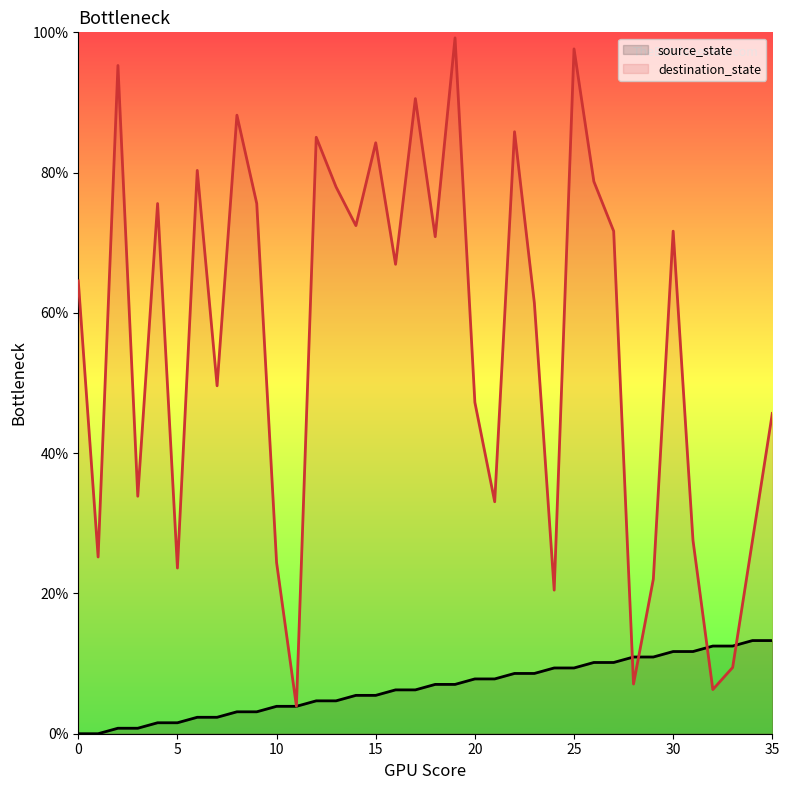

What value does the destination_state series have at 23?

61.4